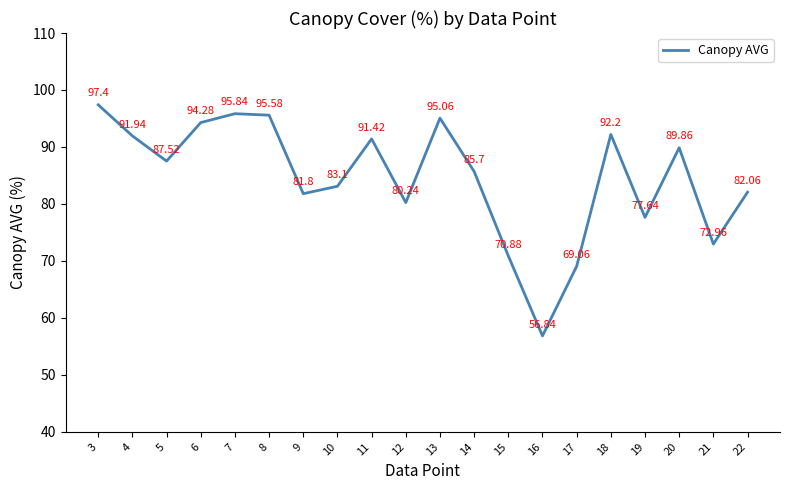

List the labels in order of value, largest first.

3, 7, 8, 13, 6, 18, 4, 11, 20, 5, 14, 10, 22, 9, 12, 19, 21, 15, 17, 16